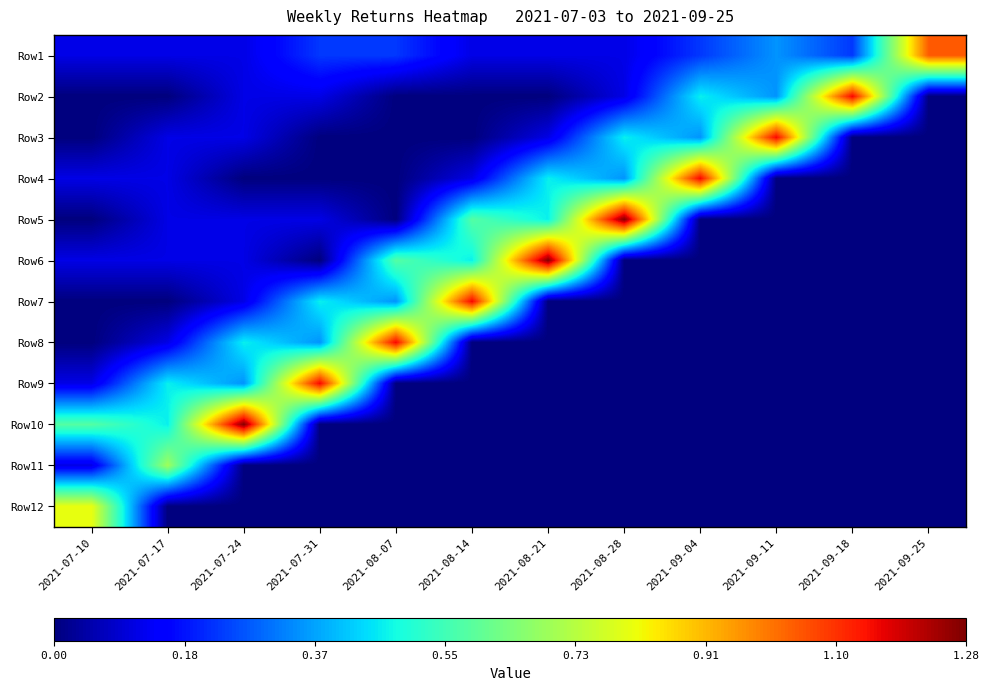

Reading left to right, list all the values displayed in this chart.

Row1: 2021-07-10=0.1	2021-07-17=0.1	2021-07-24=0.1	2021-07-31=0.2	2021-08-07=0.2	2021-08-14=0.1	2021-08-21=0.1	2021-08-28=0.1	2021-09-04=0.2	2021-09-11=0.3	2021-09-18=0.2	2021-09-25=1.0
Row2: 2021-07-10=0.0	2021-07-17=0.0	2021-07-24=0.1	2021-07-31=0.1	2021-08-07=0.0	2021-08-14=0.0	2021-08-21=0.0	2021-08-28=0.1	2021-09-04=0.5	2021-09-11=0.3	2021-09-18=1.2	2021-09-25=0.0
Row3: 2021-07-10=0.0	2021-07-17=0.1	2021-07-24=0.1	2021-07-31=0.0	2021-08-07=0.0	2021-08-14=0.0	2021-08-21=0.1	2021-08-28=0.5	2021-09-04=0.3	2021-09-11=1.2	2021-09-18=0.0	2021-09-25=0.0
Row4: 2021-07-10=0.1	2021-07-17=0.1	2021-07-24=0.0	2021-07-31=0.0	2021-08-07=0.0	2021-08-14=0.1	2021-08-21=0.5	2021-08-28=0.3	2021-09-04=1.2	2021-09-11=0.0	2021-09-18=0.0	2021-09-25=0.0
Row5: 2021-07-10=0.0	2021-07-17=0.1	2021-07-24=0.1	2021-07-31=0.1	2021-08-07=0.0	2021-08-14=0.6	2021-08-21=0.5	2021-08-28=1.3	2021-09-04=0.0	2021-09-11=0.0	2021-09-18=0.0	2021-09-25=0.0
Row6: 2021-07-10=0.1	2021-07-17=0.1	2021-07-24=0.1	2021-07-31=0.0	2021-08-07=0.6	2021-08-14=0.5	2021-08-21=1.3	2021-08-28=0.0	2021-09-04=0.0	2021-09-11=0.0	2021-09-18=0.0	2021-09-25=0.0
Row7: 2021-07-10=0.0	2021-07-17=0.0	2021-07-24=0.1	2021-07-31=0.5	2021-08-07=0.3	2021-08-14=1.2	2021-08-21=0.0	2021-08-28=0.0	2021-09-04=0.0	2021-09-11=0.0	2021-09-18=0.0	2021-09-25=0.0
Row8: 2021-07-10=0.0	2021-07-17=0.1	2021-07-24=0.5	2021-07-31=0.3	2021-08-07=1.2	2021-08-14=0.0	2021-08-21=0.0	2021-08-28=0.0	2021-09-04=0.0	2021-09-11=0.0	2021-09-18=0.0	2021-09-25=0.0
Row9: 2021-07-10=0.1	2021-07-17=0.5	2021-07-24=0.3	2021-07-31=1.2	2021-08-07=0.0	2021-08-14=0.0	2021-08-21=0.0	2021-08-28=0.0	2021-09-04=0.0	2021-09-11=0.0	2021-09-18=0.0	2021-09-25=0.0
Row10: 2021-07-10=0.6	2021-07-17=0.5	2021-07-24=1.3	2021-07-31=0.0	2021-08-07=0.0	2021-08-14=0.0	2021-08-21=0.0	2021-08-28=0.0	2021-09-04=0.0	2021-09-11=0.0	2021-09-18=0.0	2021-09-25=0.0
Row11: 2021-07-10=0.1	2021-07-17=0.7	2021-07-24=0.0	2021-07-31=0.0	2021-08-07=0.0	2021-08-14=0.0	2021-08-21=0.0	2021-08-28=0.0	2021-09-04=0.0	2021-09-11=0.0	2021-09-18=0.0	2021-09-25=0.0
Row12: 2021-07-10=0.8	2021-07-17=0.0	2021-07-24=0.0	2021-07-31=0.0	2021-08-07=0.0	2021-08-14=0.0	2021-08-21=0.0	2021-08-28=0.0	2021-09-04=0.0	2021-09-11=0.0	2021-09-18=0.0	2021-09-25=0.0